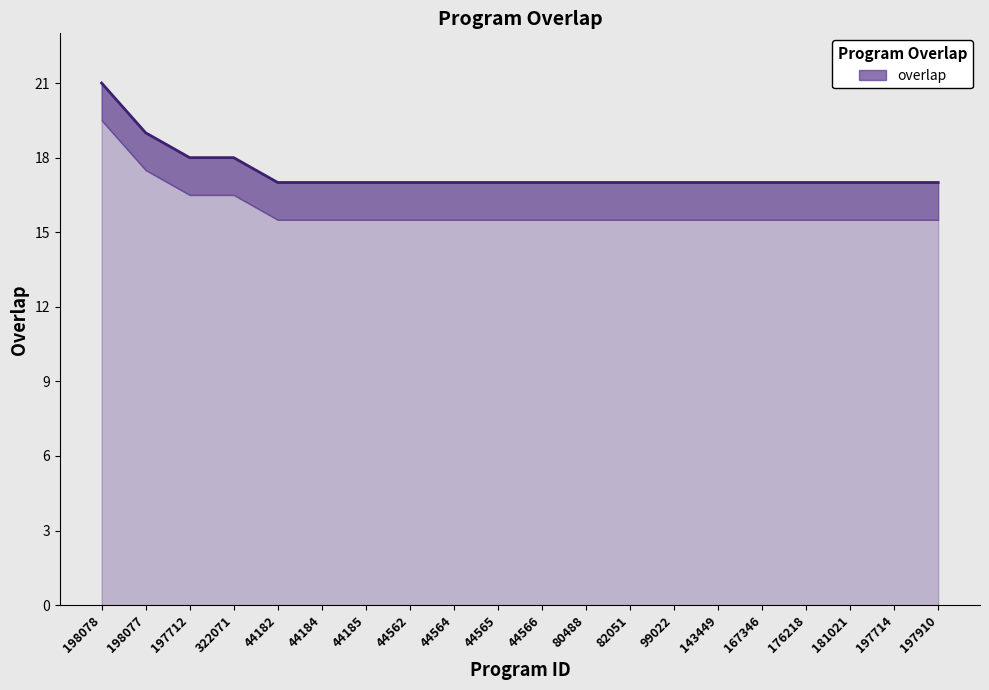

True or false: the data has more than 0 interior local peaks.

False